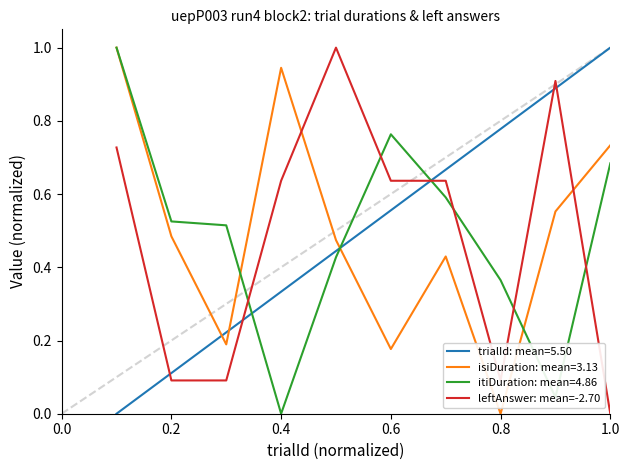

Does the chart display data point markers on the line(s)?

No